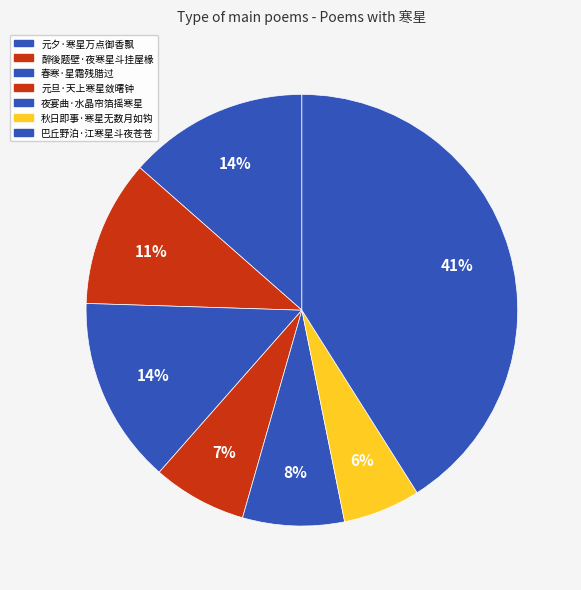

Rank the categories by value from lowest to highest.

秋日即事·寒星无数月如钩, 元旦·天上寒星敛曙钟, 夜宴曲·水晶帘箔摇寒星, 醉後题壁·夜寒星斗挂屋椽, 元夕·寒星万点御香飘, 春寒·星霜残腊过, 巴丘野泊·江寒星斗夜苍苍